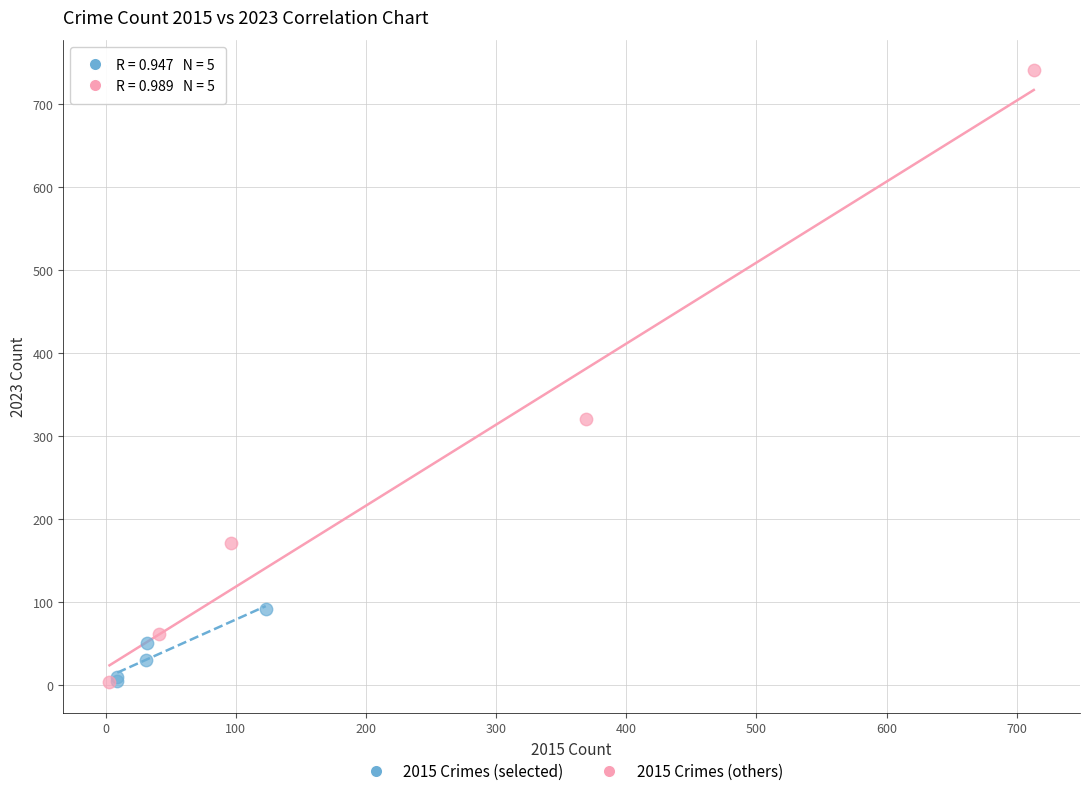

Which series has the largest Y range (max minus min)?

2015 Crimes (others)